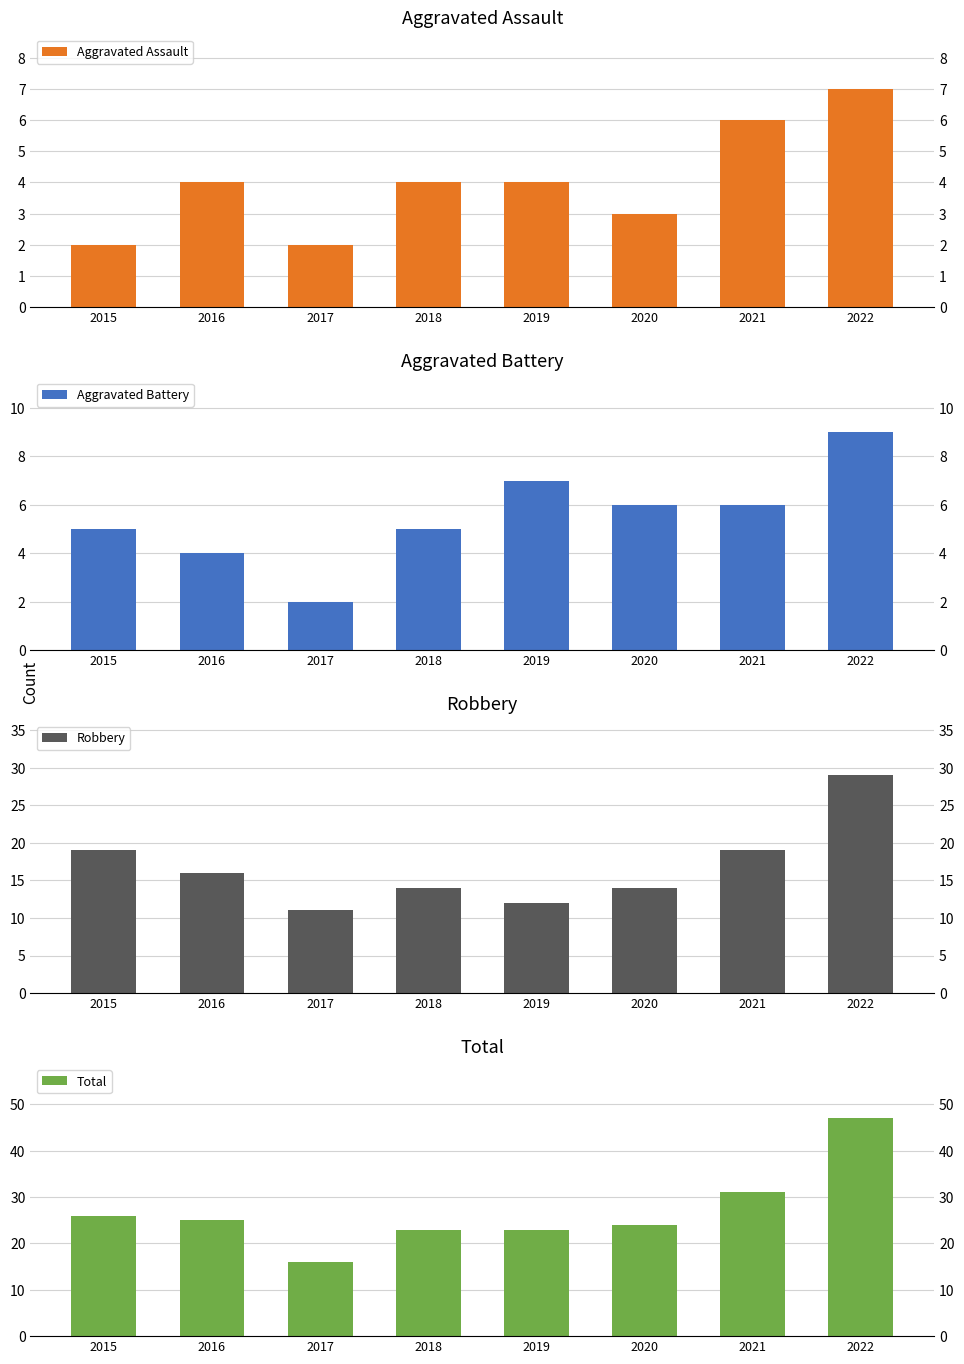

What is the sum of the Aggravated Battery values at 2020 and 2017?

8